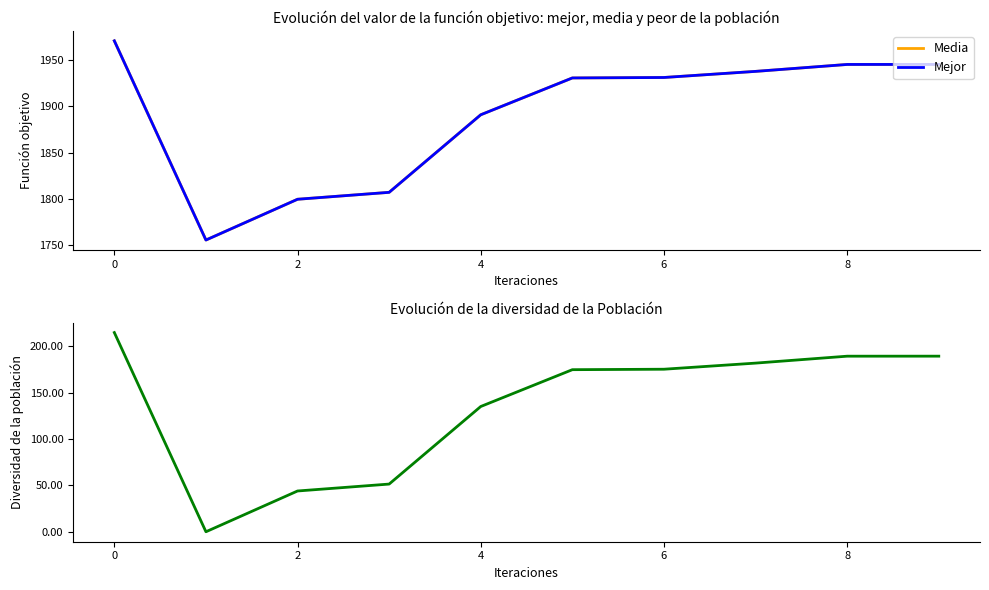

Does the chart display data point markers on the line(s)?

No